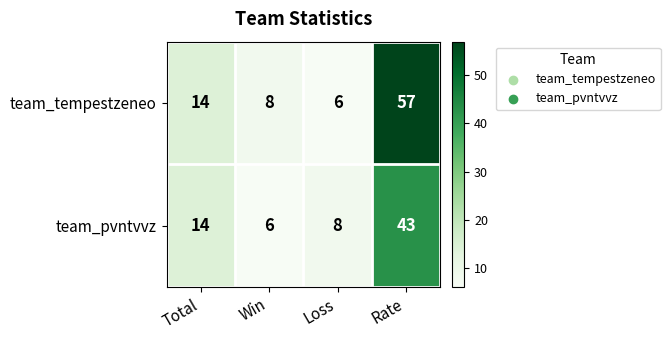

Which series has the largest range (max minus min)?

team_tempestzeneo